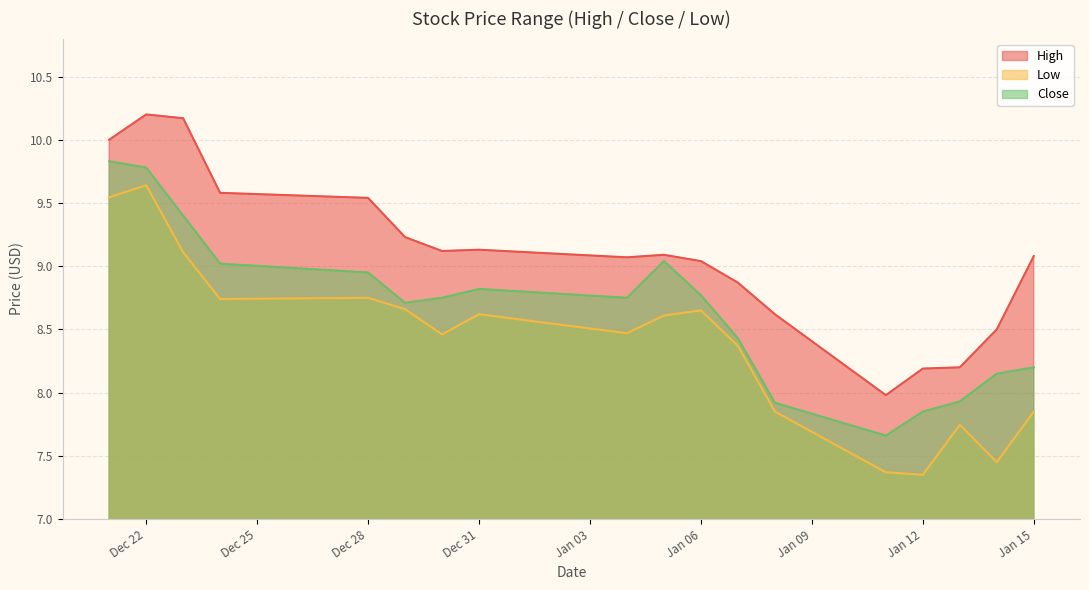

At how many categories does at least one series exceed 8?

17